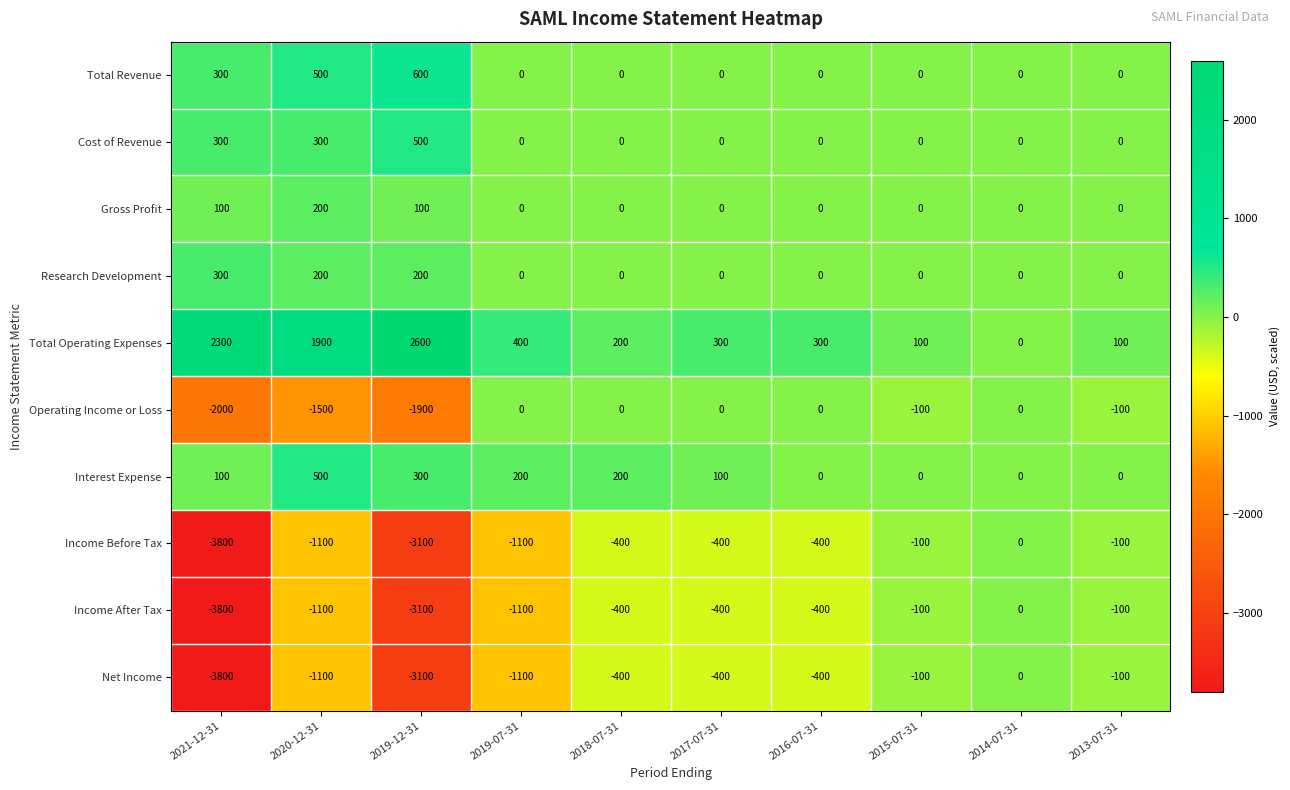

Which label corresponds to the largest value in the chart?

2019-12-31